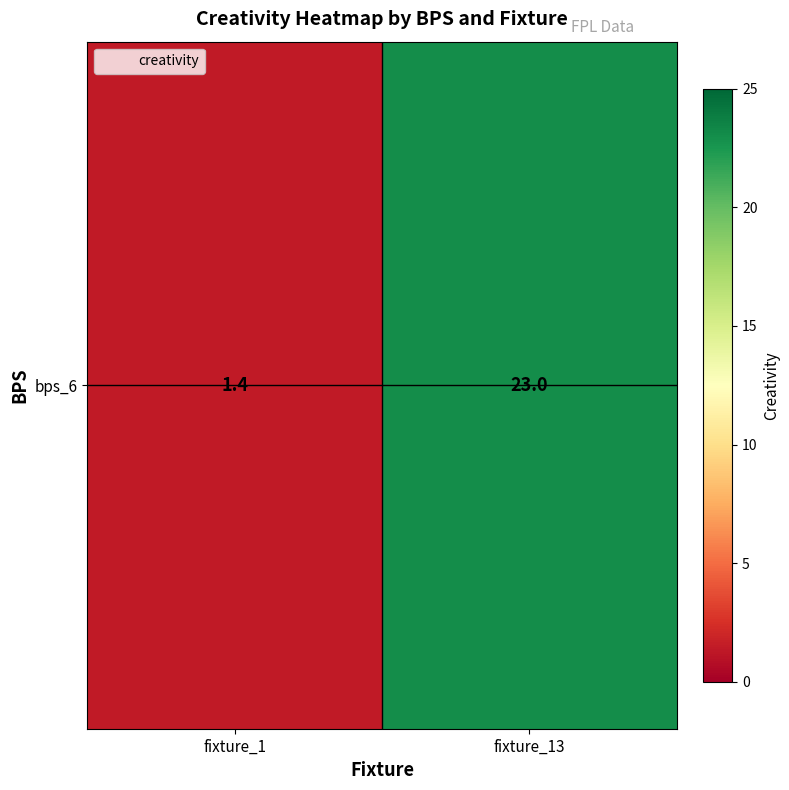

Is it true that the value at fixture_13 is 23.0?

True